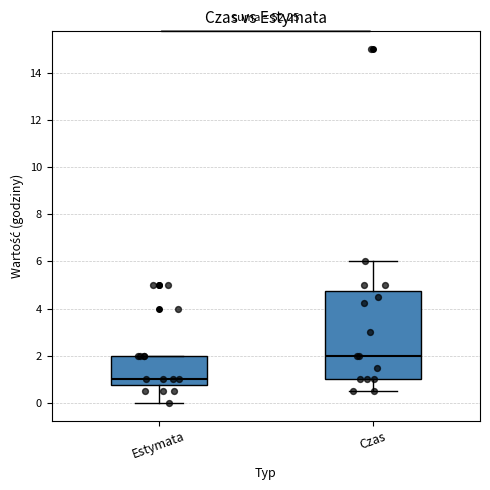

Which box's median line is the highest?

Czas